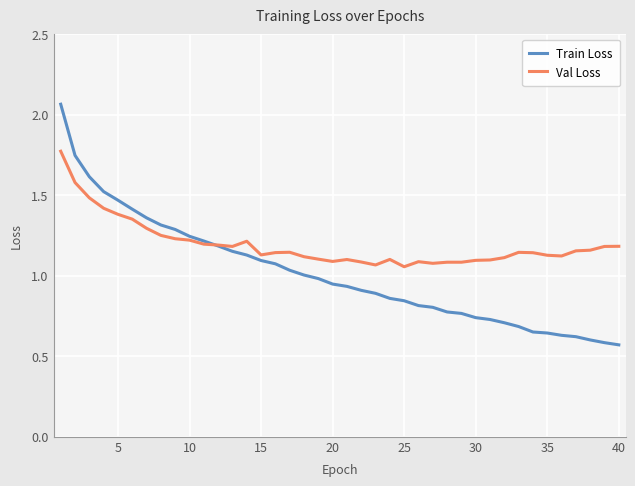

List the series in order of their overall mean, lowest first.

Train Loss, Val Loss